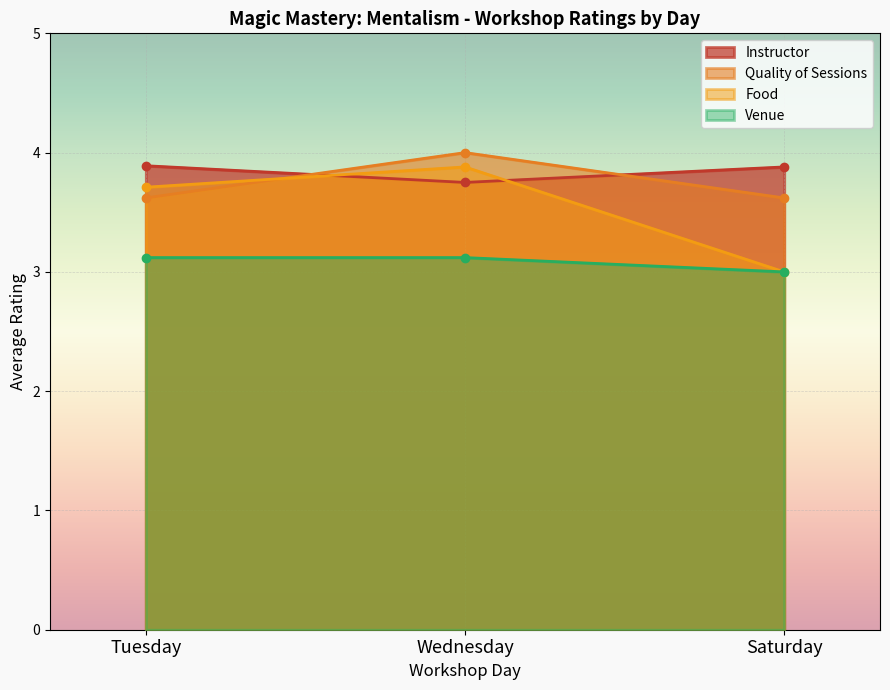

Reading left to right, transcribe all the data shown in this chart.

Instructor: 3.9	3.8	3.9
Quality of Sessions: 3.6	4.0	3.6
Food: 3.7	3.9	3.0
Venue: 3.1	3.1	3.0